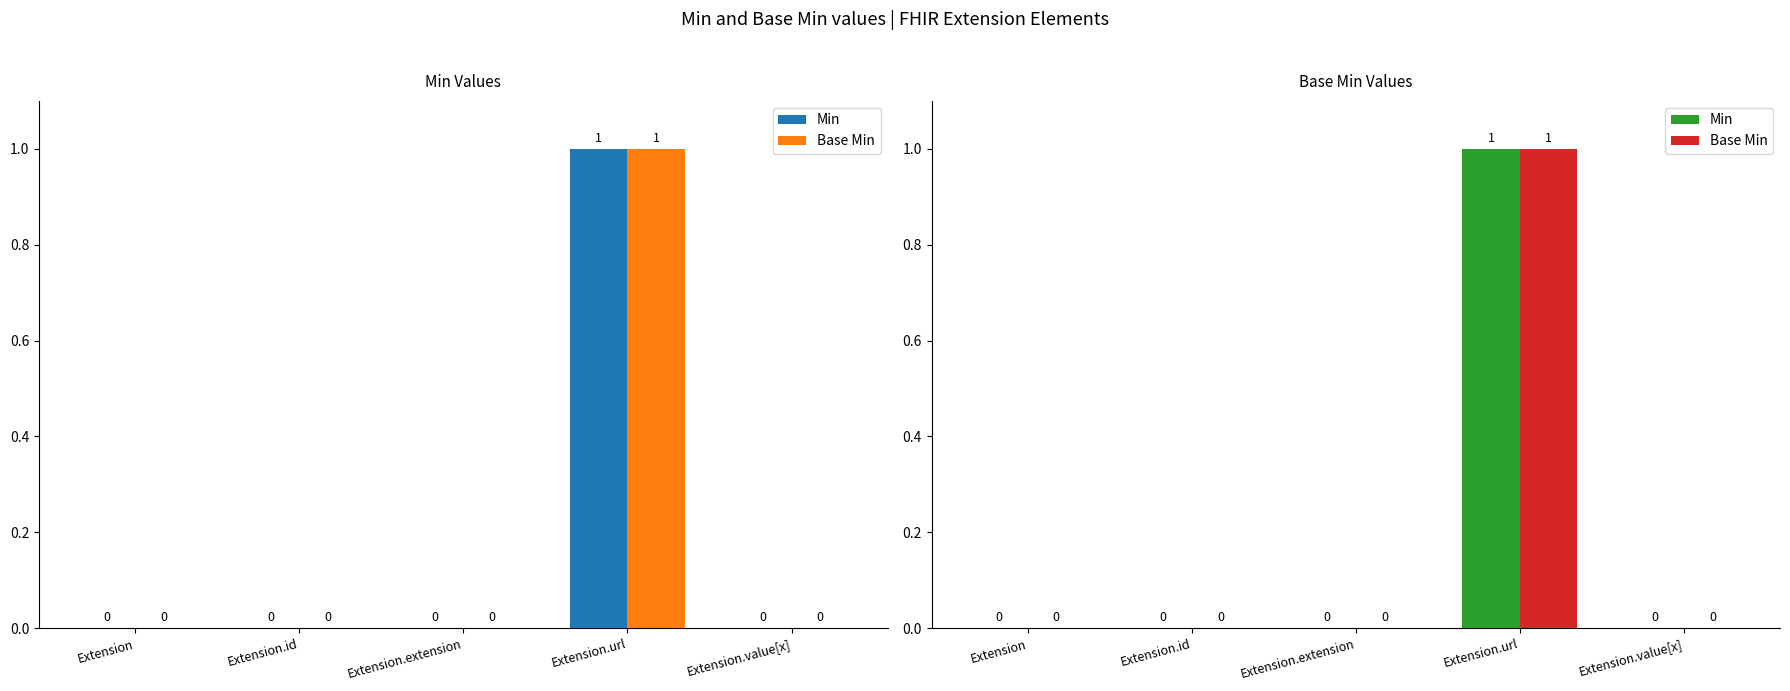

What is the maximum value for Base Min?

1